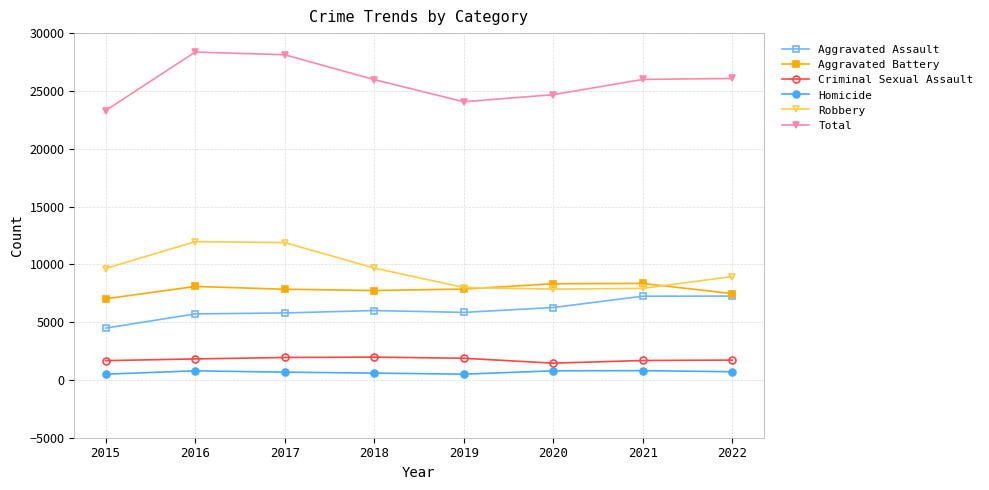

What are all the series names shown in the legend?

Aggravated Assault, Aggravated Battery, Criminal Sexual Assault, Homicide, Robbery, Total